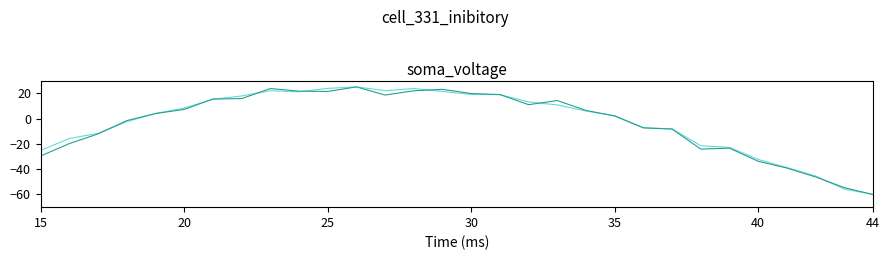

What is the greatest value displayed?

25.0